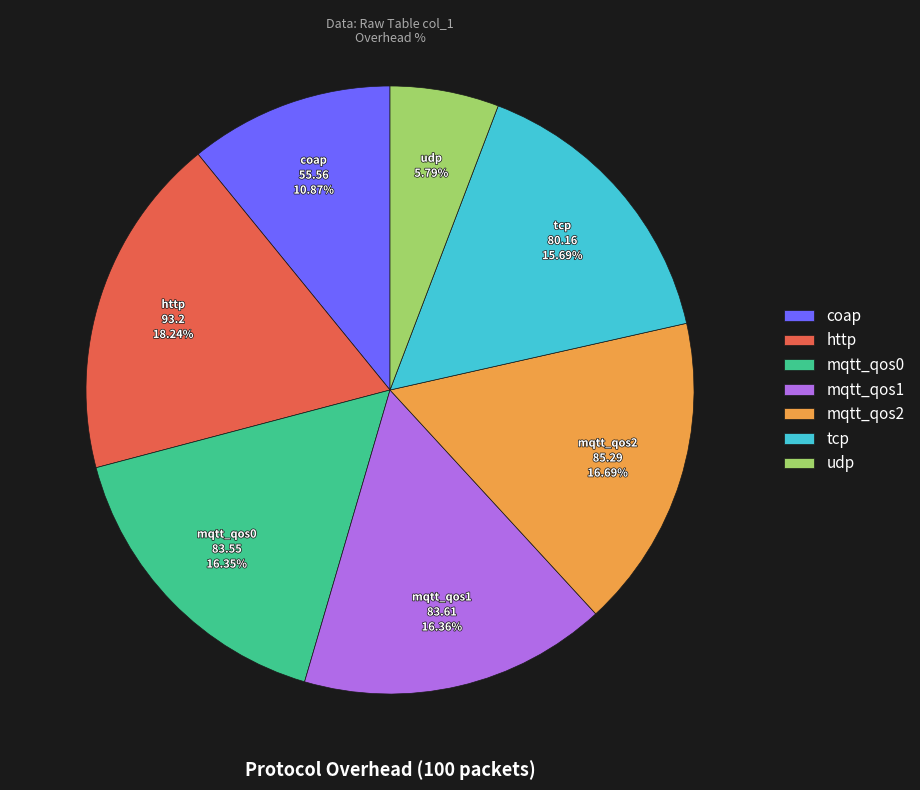

Which category has the smallest portion of the pie?

udp